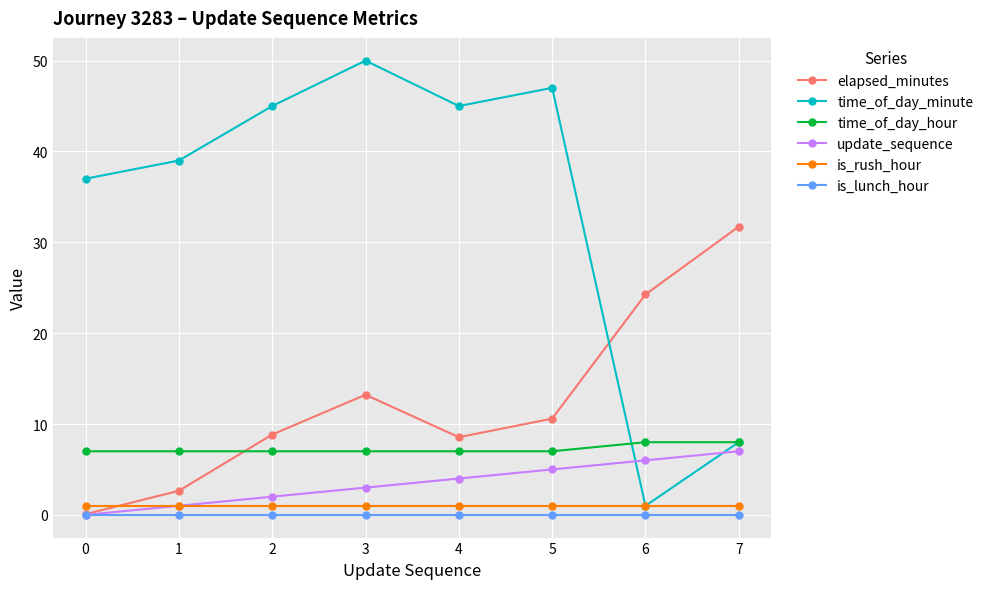

True or false: update_sequence has more than 1 interior local peaks.

False